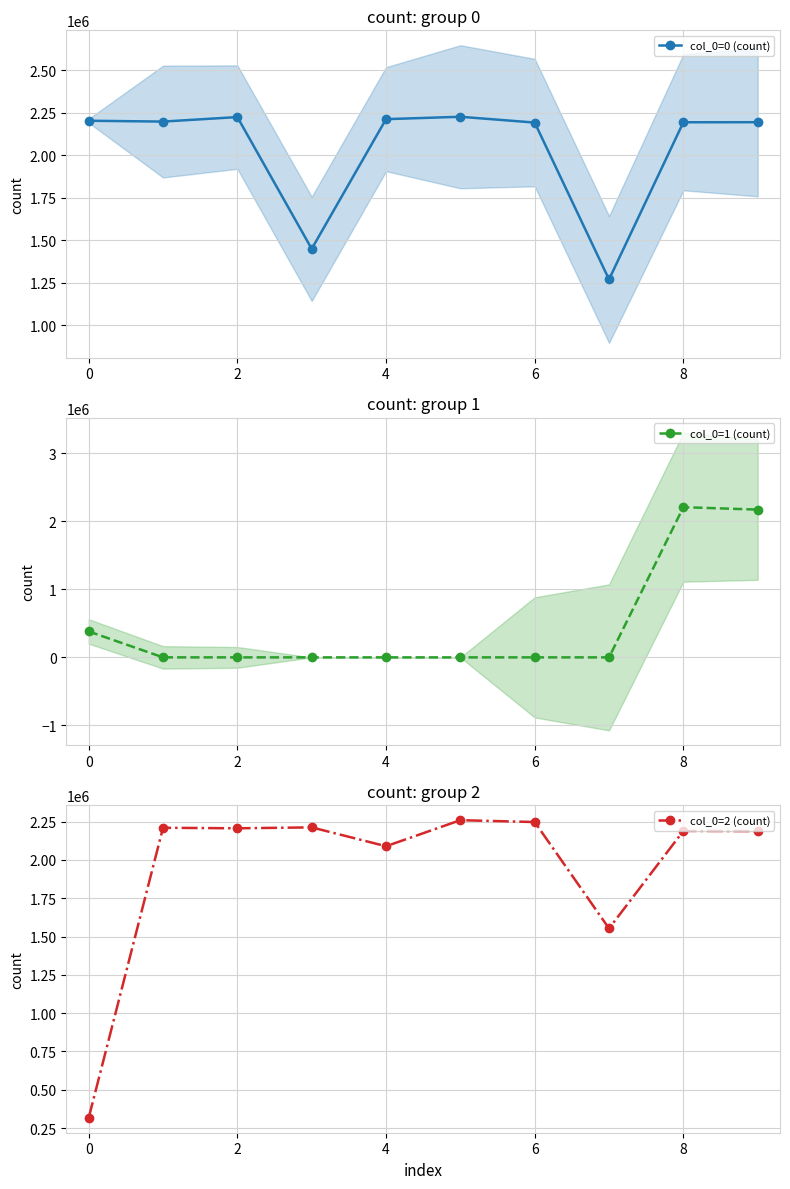

The value of col_0=1 (count) at 7 is 183.5. True or false?

True